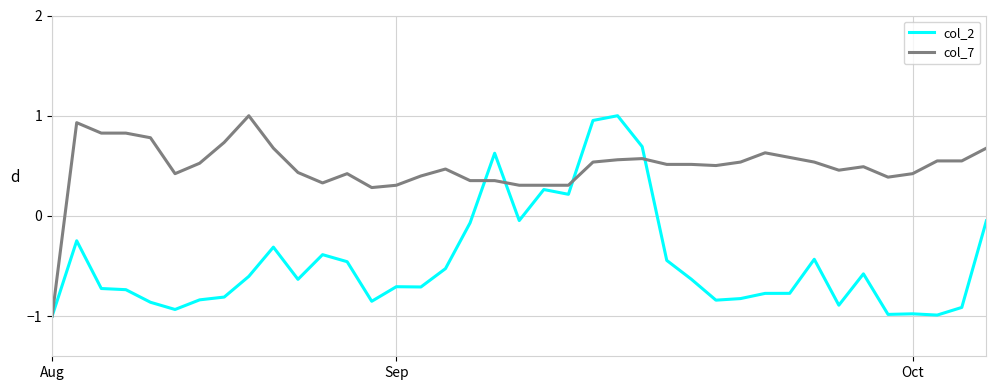

What is the minimum value shown in the chart?

-1.0